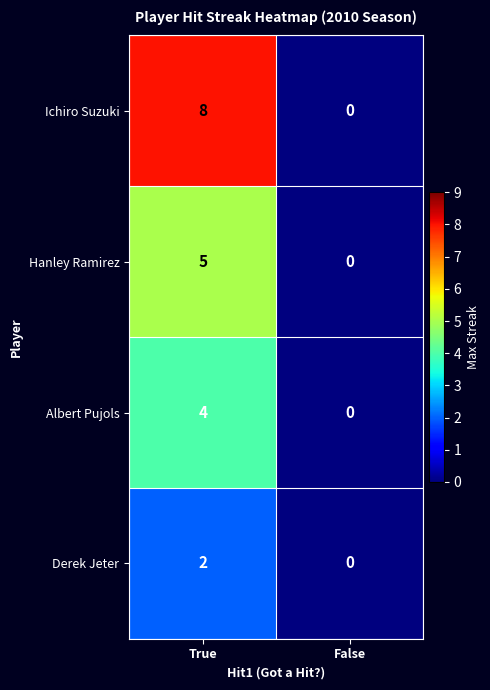

The Derek Jeter series shows -1 at False. True or false?

False